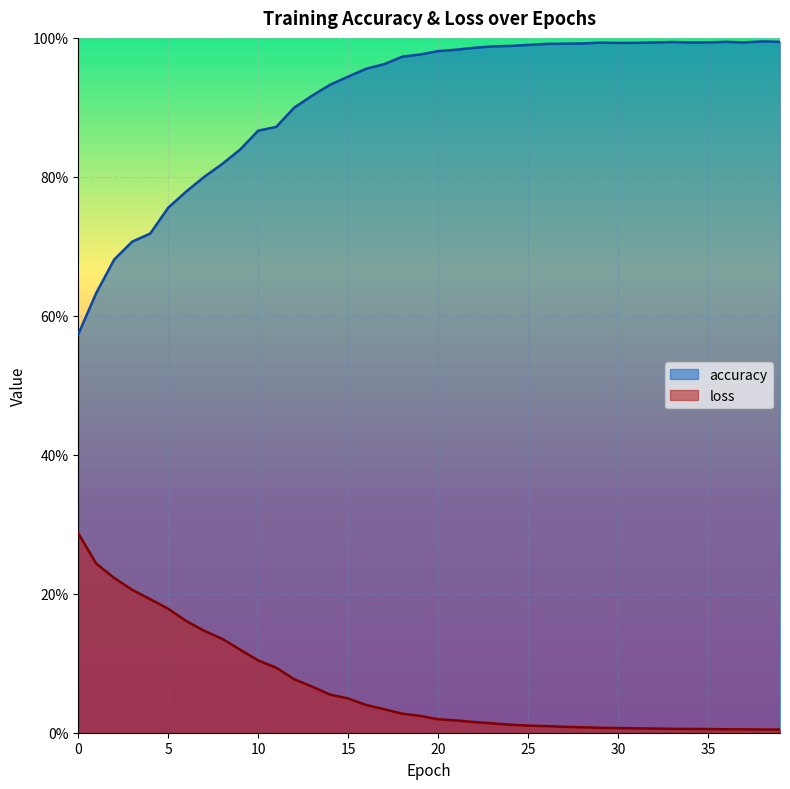

What is the difference between the loss values at 32 and 6?

0.2